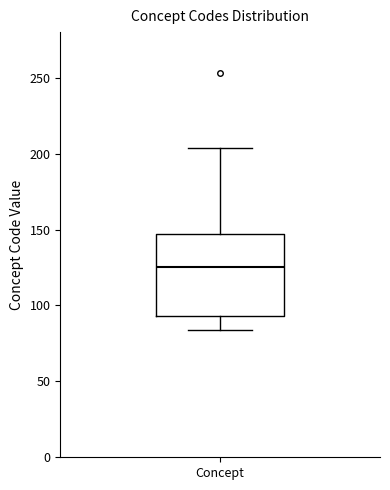

Read this box plot against the y-axis: the position of the median line, the range covered by the box, and the ends of both whiskers. The values are not printed on the chart, so give them approximately, as read against the axis.

median 125, box 95 to 145, whiskers 85 to 205